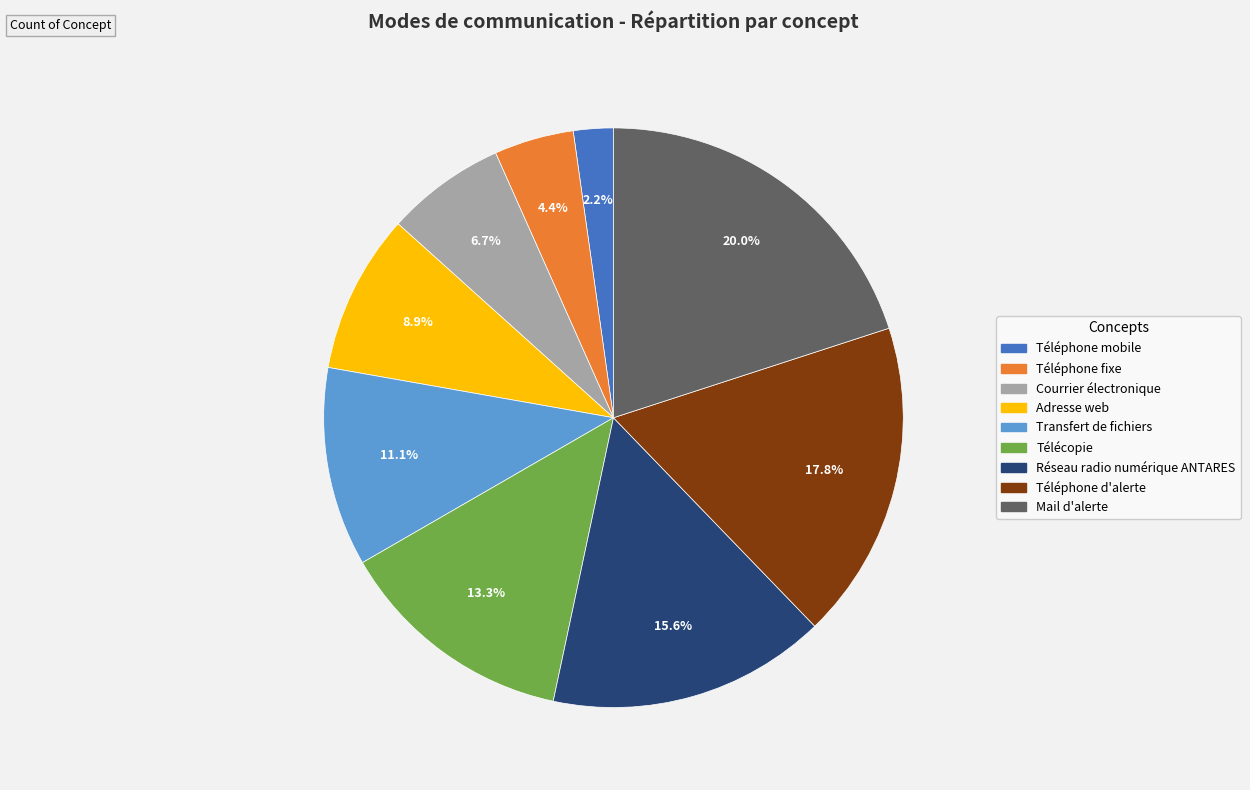

Approximately how many times larger is the value at Courrier électronique compared to Téléphone fixe?

1.5